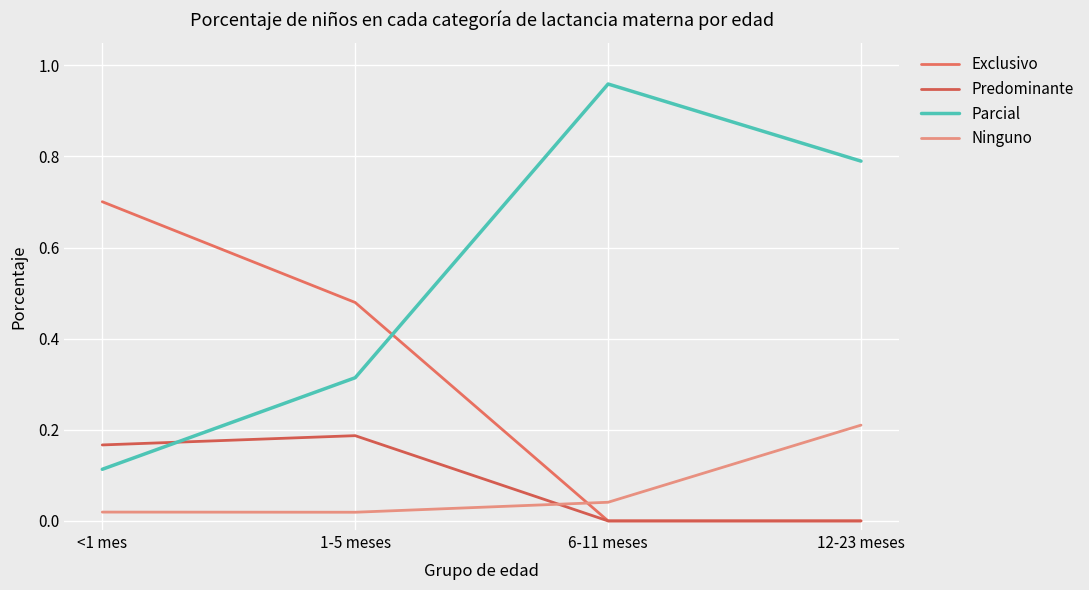

How many lines are shown in the chart?

4